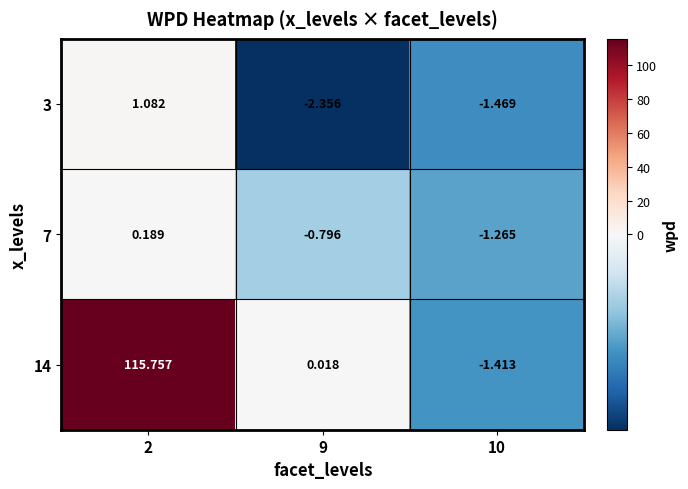

Is the value of 7 at 10 greater than the value of 14 at 2?

No